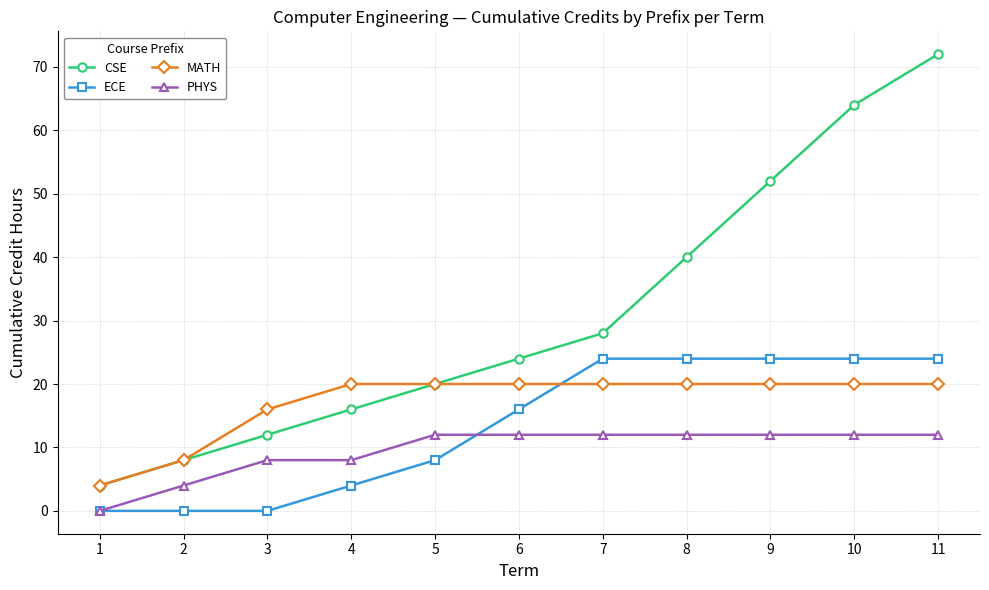

At how many categories does at least one series exceed 43?

3